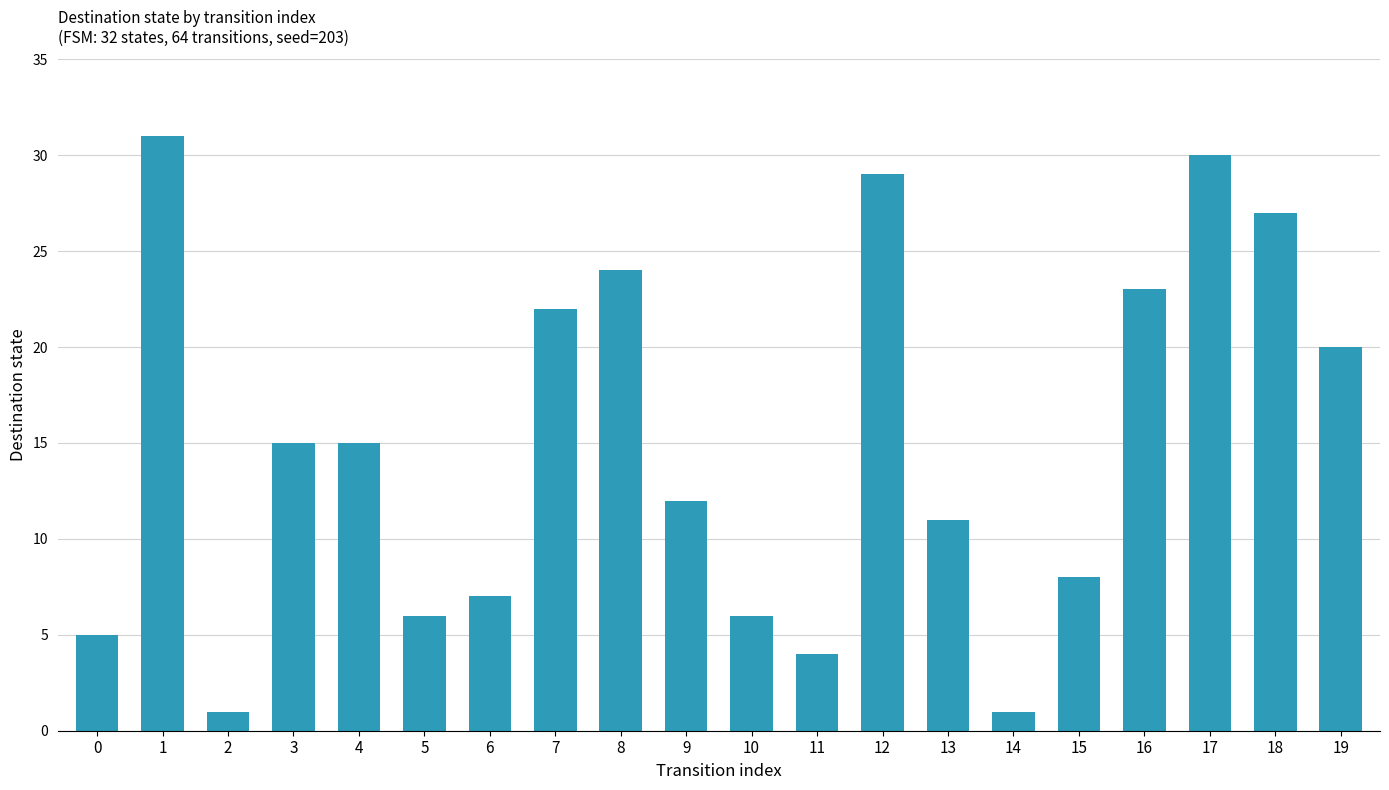

Does the chart contain stacked bars?

No